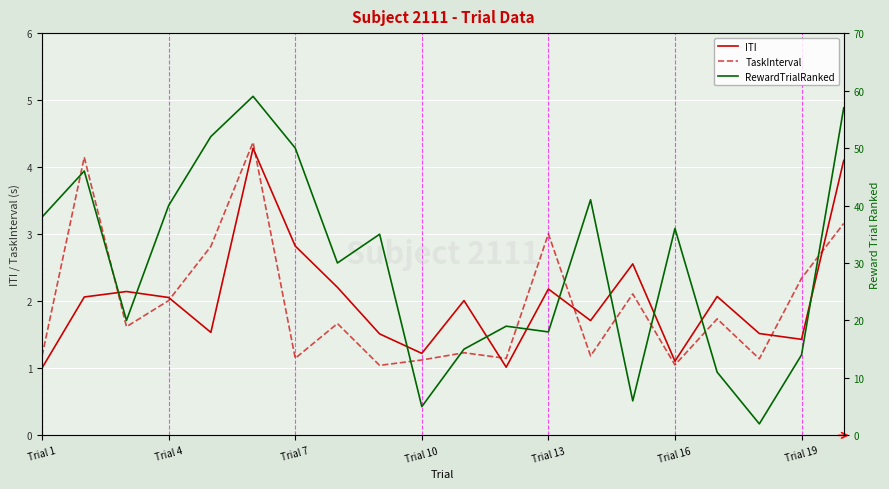

Is it true that ITI equals 0.2 at Trial 16?

False